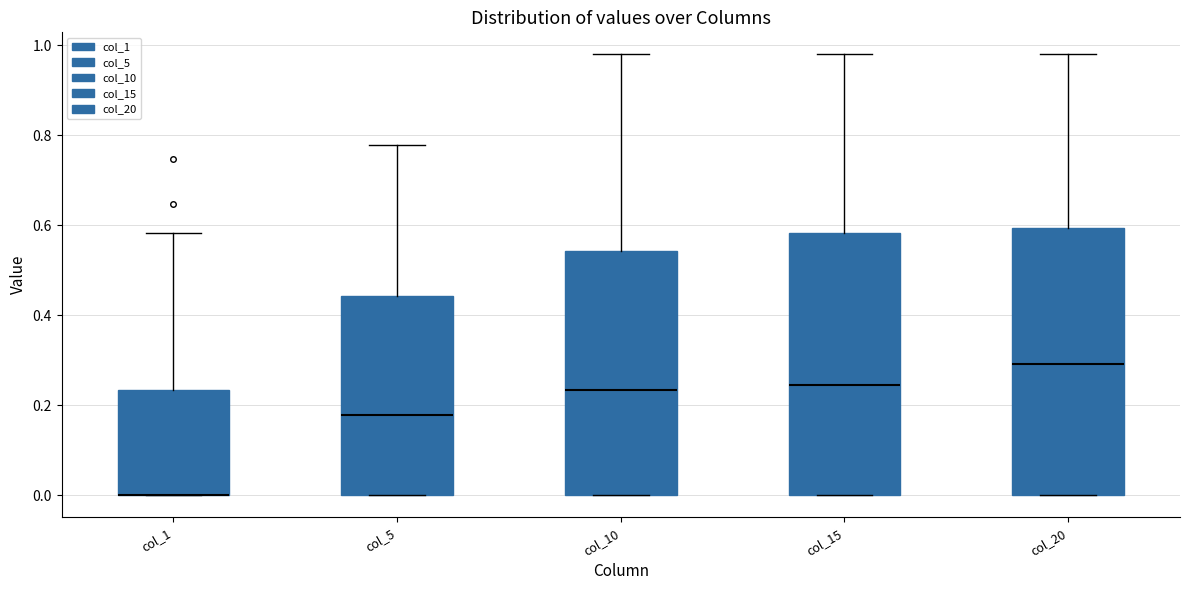

Reading left to right, transcribe this box plot: for each box, give where its median line is, the range the box spans, and where its two whiskers end, as read against the y-axis. The values are not printed on the chart, so give them approximately, as read against the axis.

col_1: median 0.00 (drawn on the box's lower edge), box 0.00 to 0.24, whiskers 0.00 to 0.58
col_5: median 0.18, box 0.00 to 0.44, whiskers 0.00 to 0.78
col_10: median 0.24, box 0.00 to 0.54, whiskers 0.00 to 0.98
col_15: median 0.24, box 0.00 to 0.58, whiskers 0.00 to 0.98
col_20: median 0.30, box 0.00 to 0.60, whiskers 0.00 to 0.98